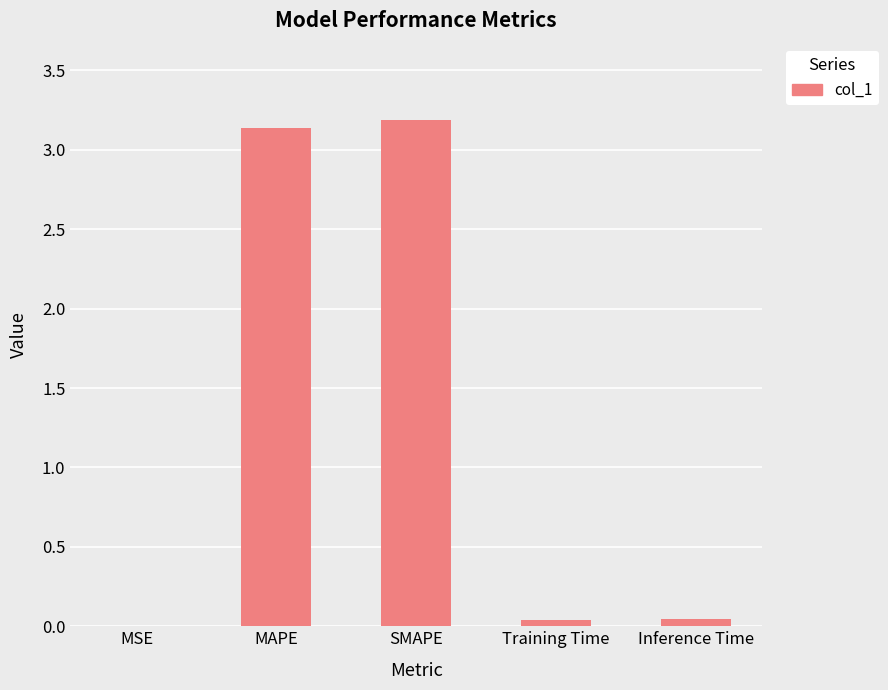

True or false: the data shows 3.2 at SMAPE.

True